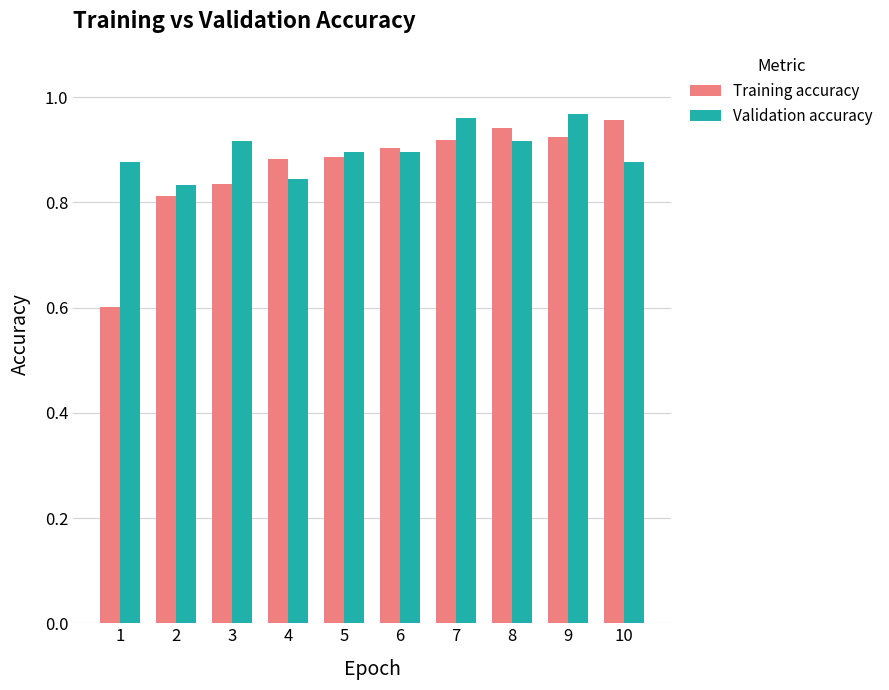

What is the difference between the maximum and minimum values in the Training accuracy series?

0.4